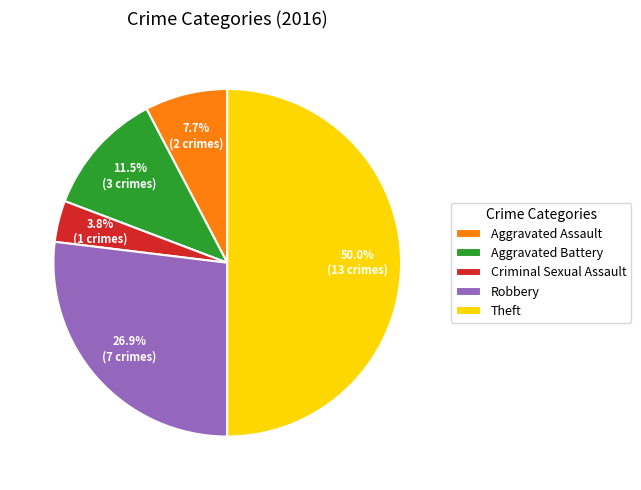

Rank the categories by value from lowest to highest.

Criminal Sexual Assault, Aggravated Assault, Aggravated Battery, Robbery, Theft